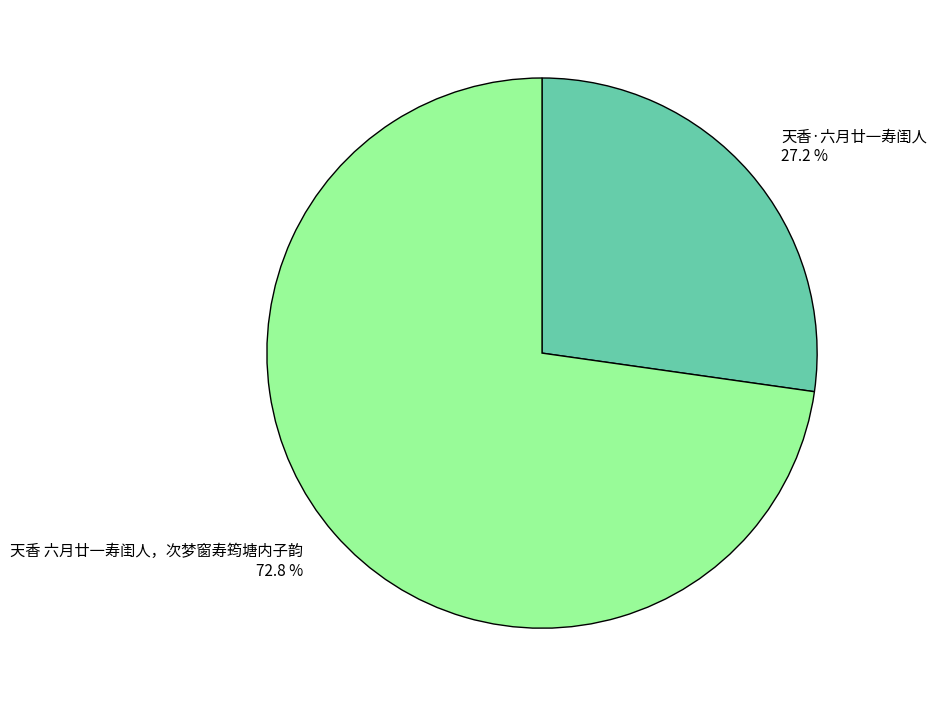

Approximately how many times larger is the value at 天香 六月廿一寿闺人，次梦窗寿筠塘内子韵 compared to 天香·六月廿一寿闺人?

2.7